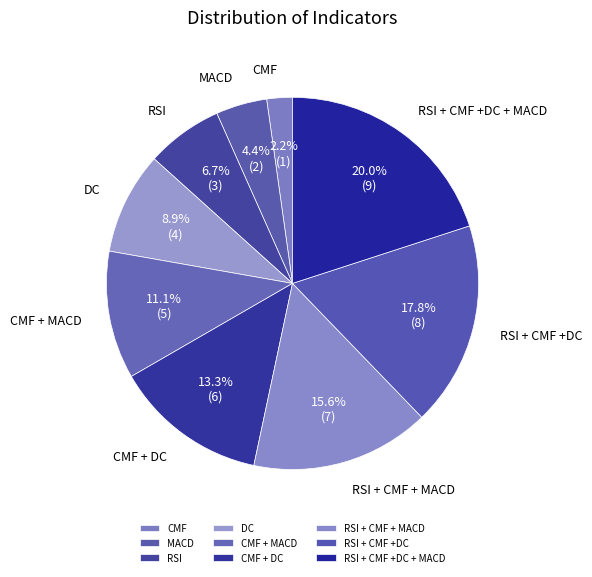

What is the ratio of the value at MACD to the value at CMF + DC?

0.3